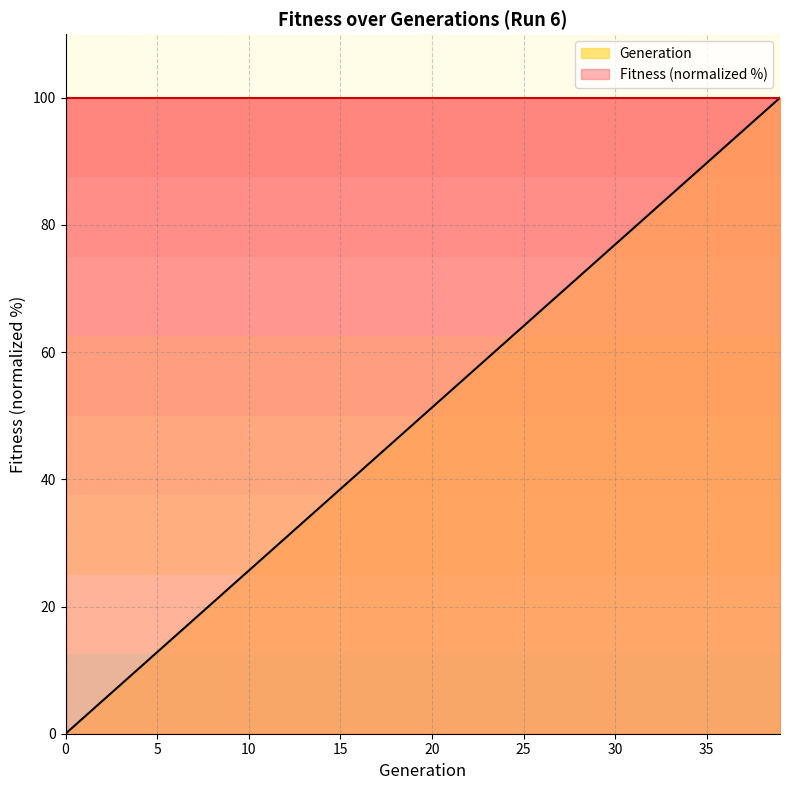

What is the difference between the maximum and minimum values?

100.0